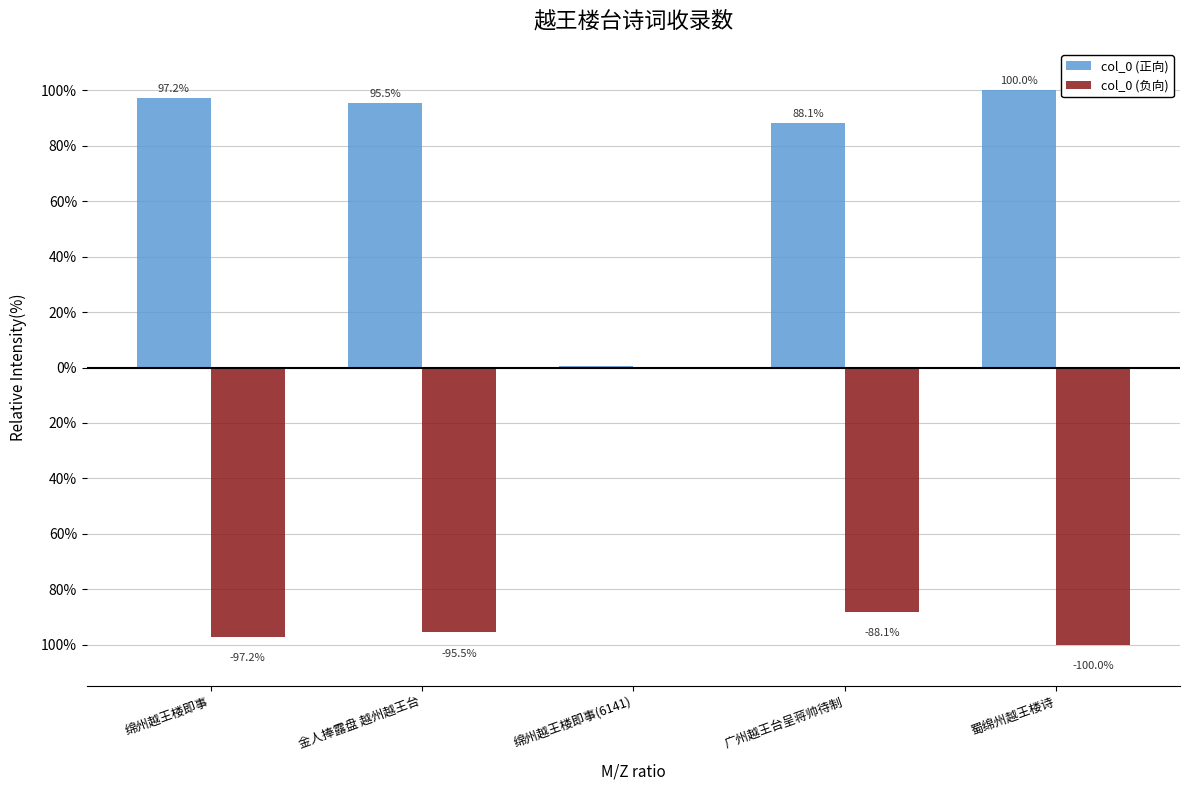

List the series in order of their peak value, highest first.

col_0 (正向), col_0 (负向)